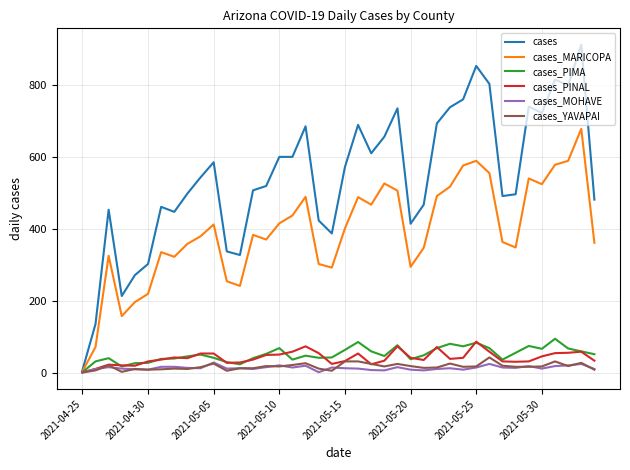

Which series has the largest total across all categories?

cases